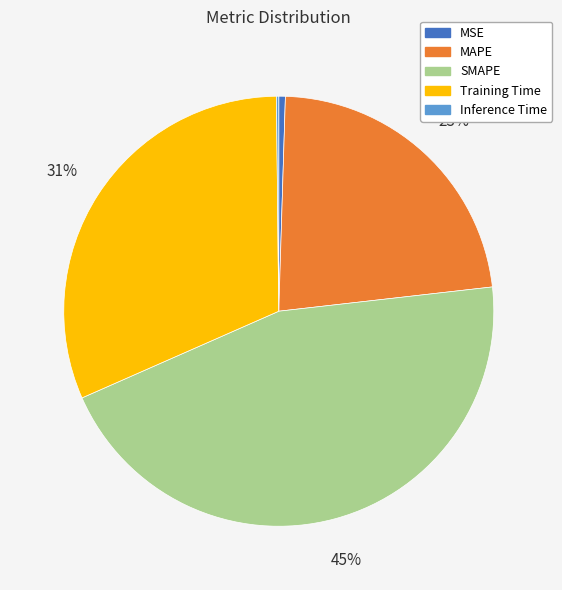

True or false: MSE accounts for 0% of the total.

True